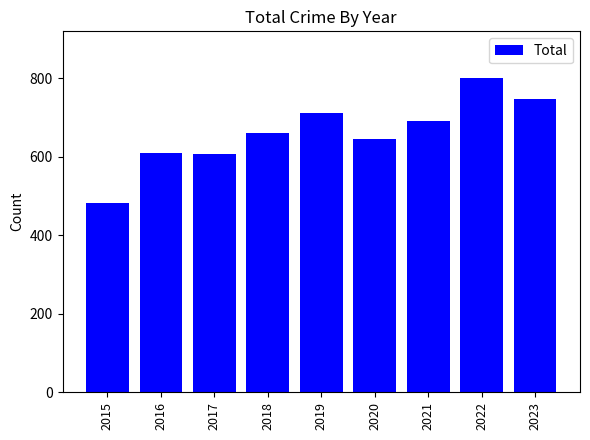

What is the value of the 4th bar from the left?

660